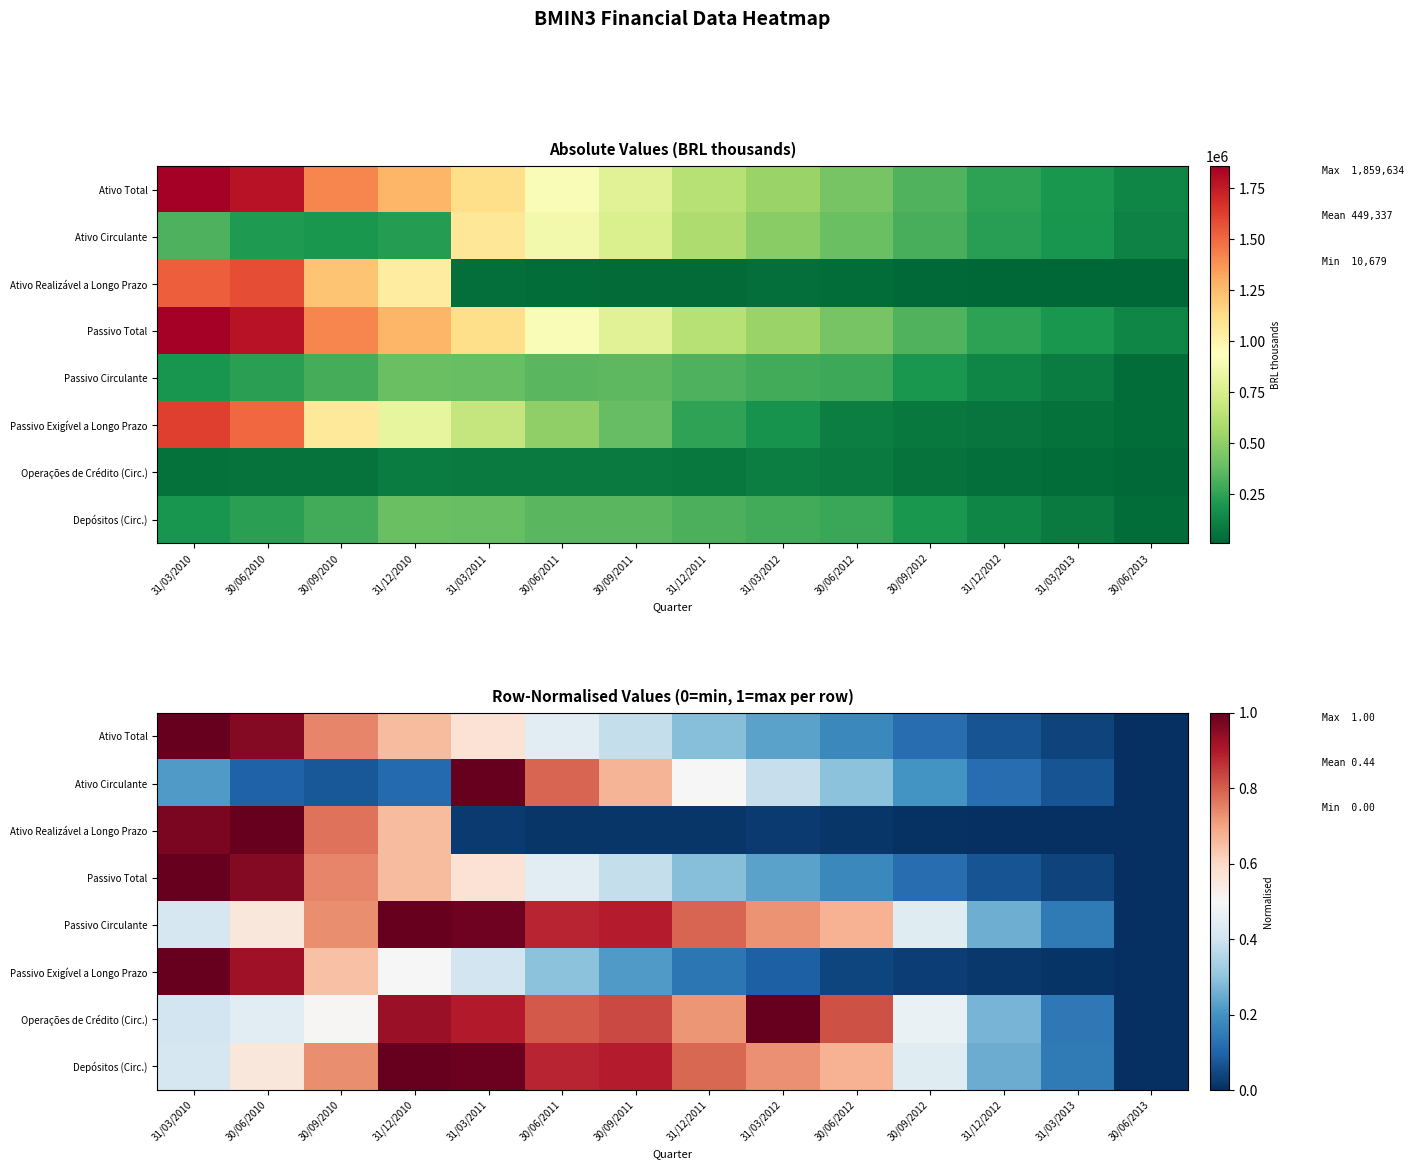

The Ativo Total series shows 0.7 at 30/09/2010. True or false?

True